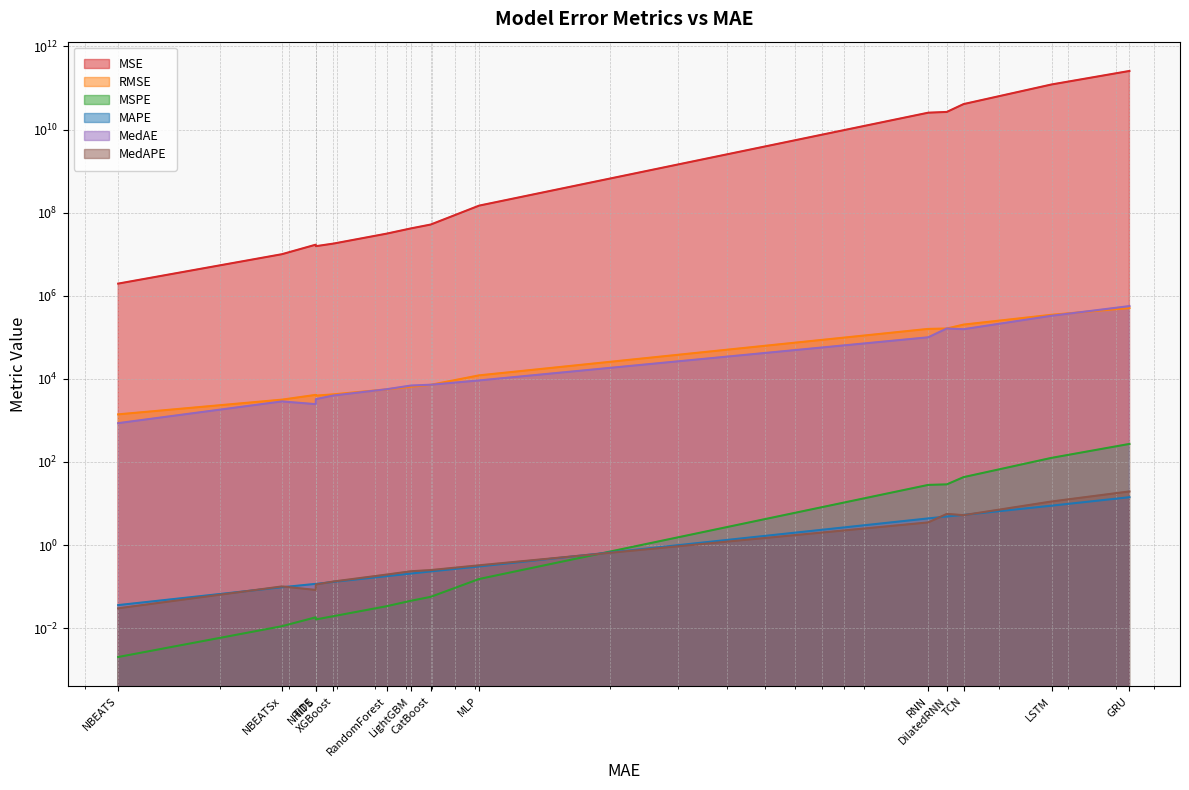

What is the difference between the highest and lowest values at NBEATSx?

10001512.3